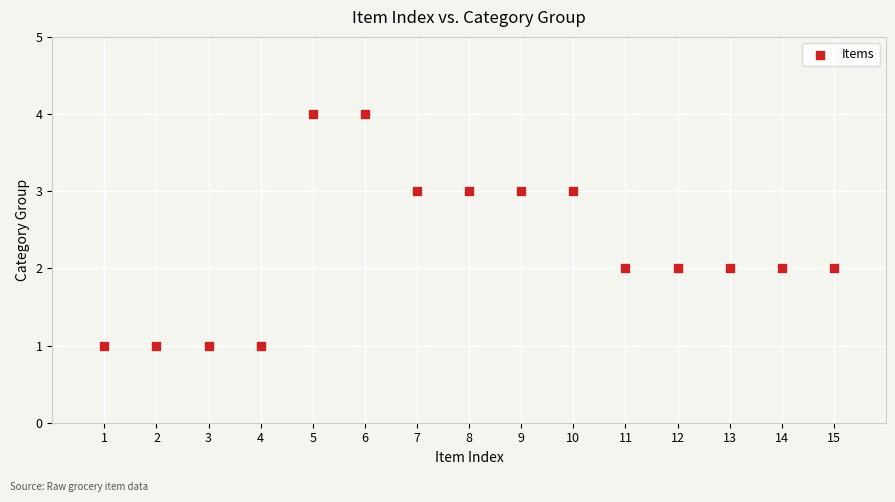

What is the range of X values (max minus min)?

14